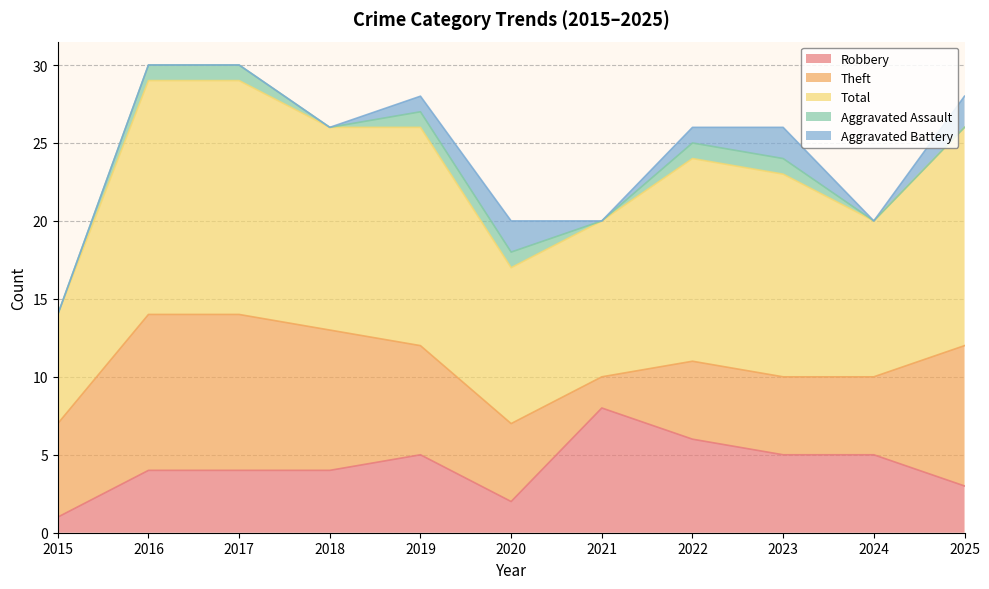

What is the approximate value of Aggravated Battery at 2022?

1